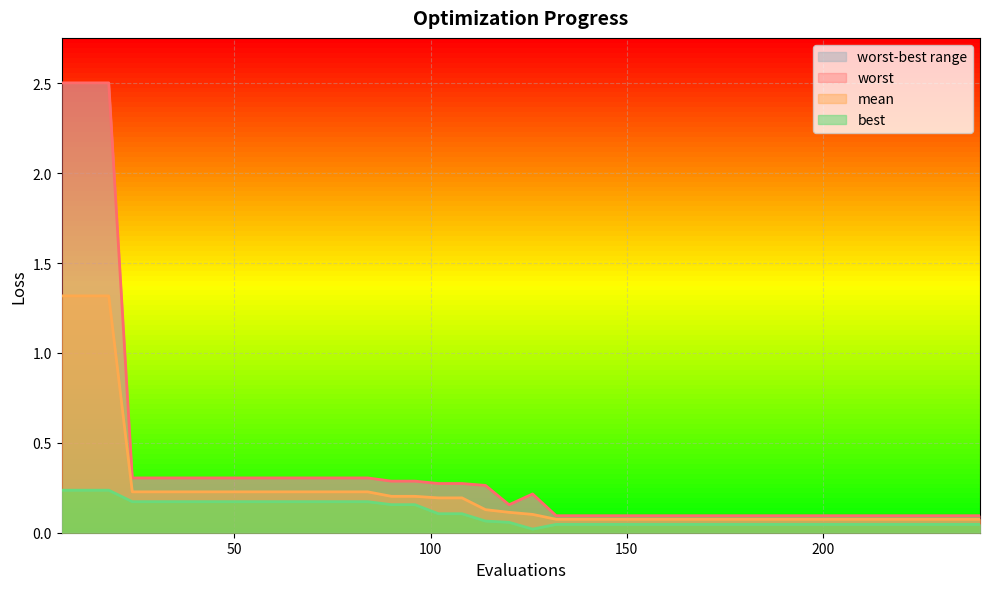

What is the highest value of the best series?

0.2